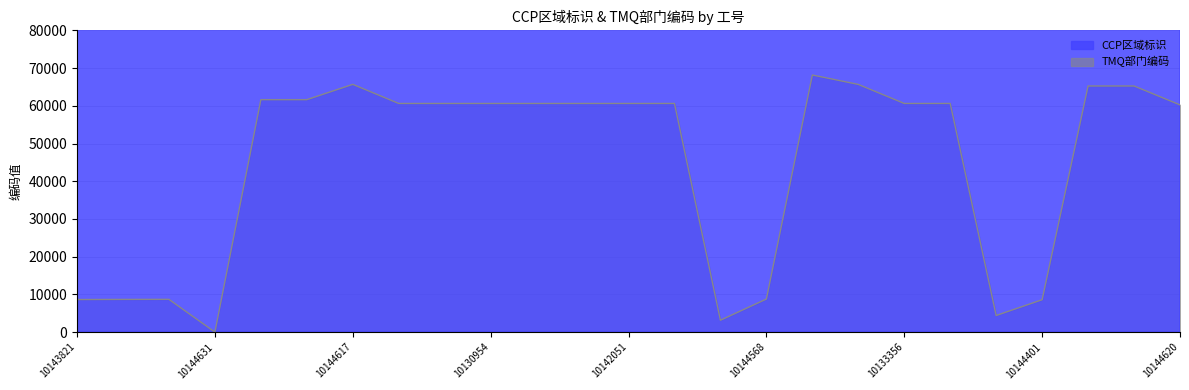

Which category has the lowest value in the TMQ部门编码 series?

10144631